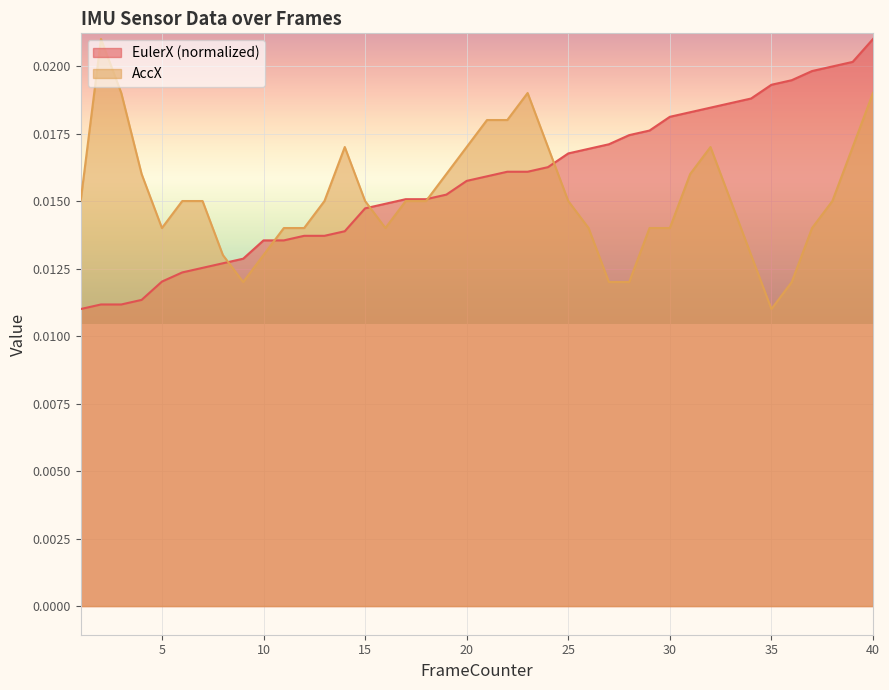

List the series in order of their overall mean, highest first.

EulerX (normalized), AccX